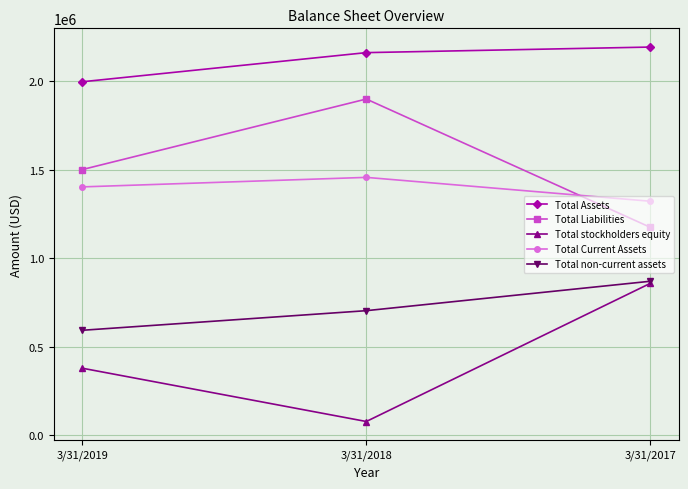

What is the spread (max minus min) of values at 3/31/2017?

1332709